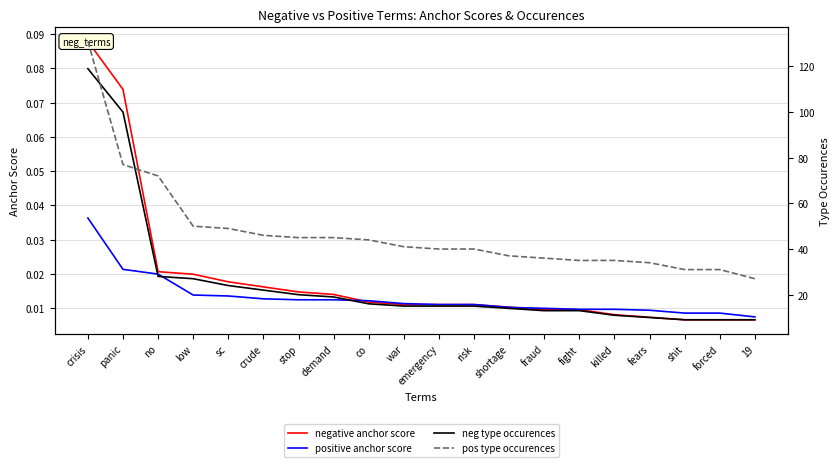

Where is positive anchor score nearest to the value 0?

19